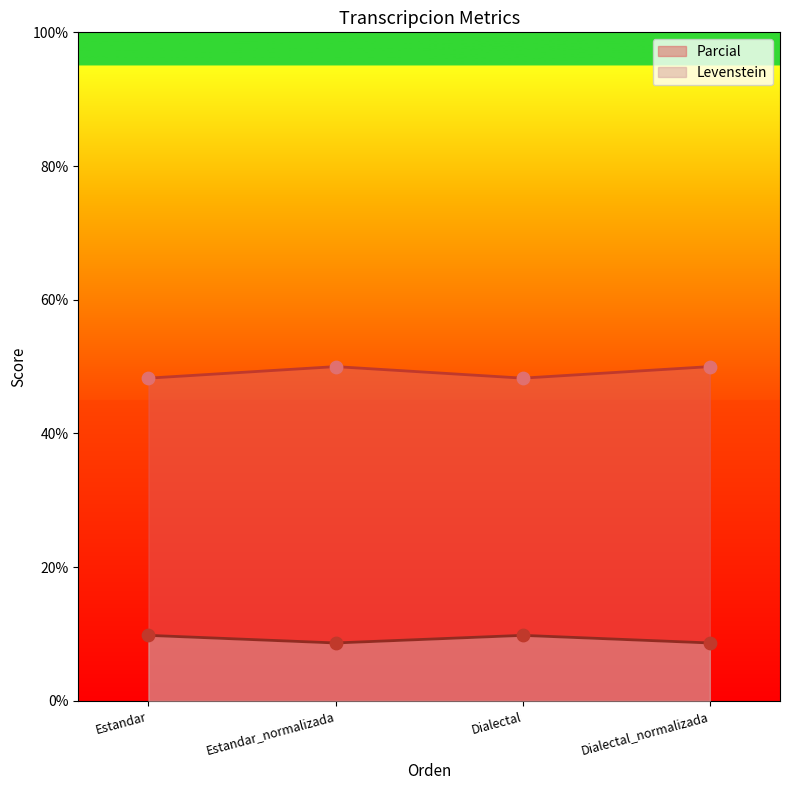

Which series has the largest total across all categories?

Parcial